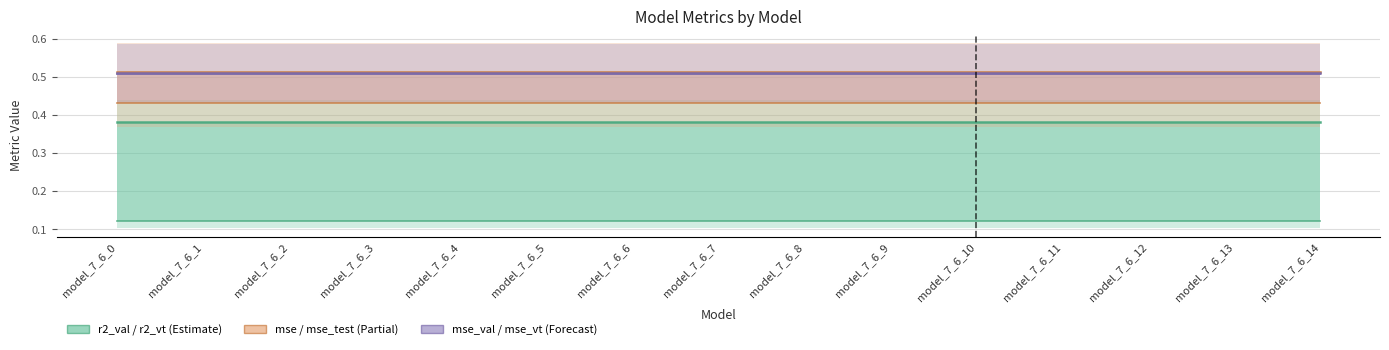

True or false: r2_val has a value of 0.0 at model_7_6_12.

False